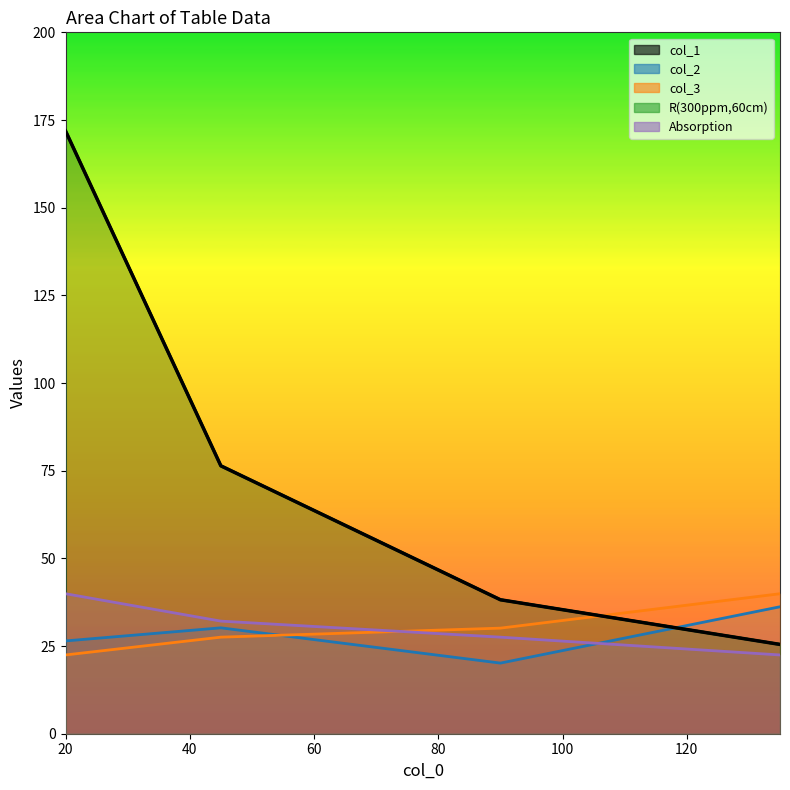

What is the difference between the second highest and minimum values in the col_2 series?

10.1